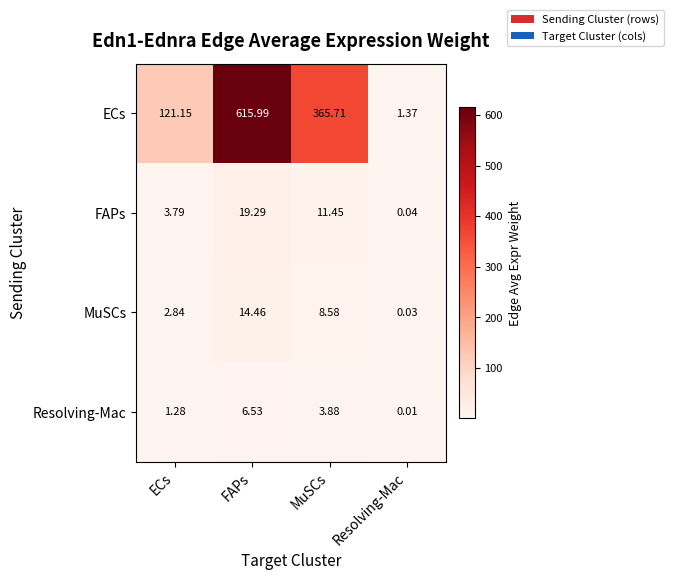

At which category does the chart reach its peak across all series?

FAPs